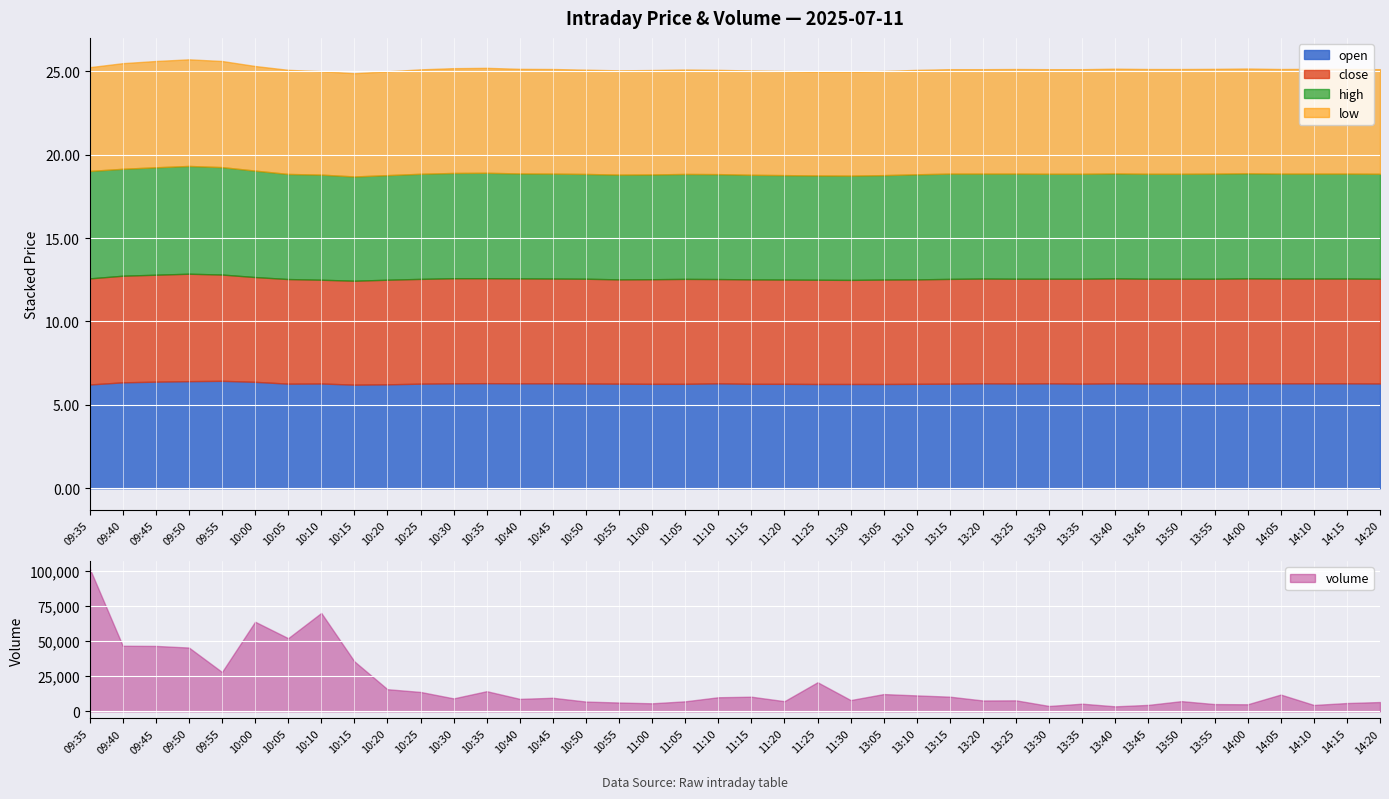

What is the greatest value displayed?

101709.0